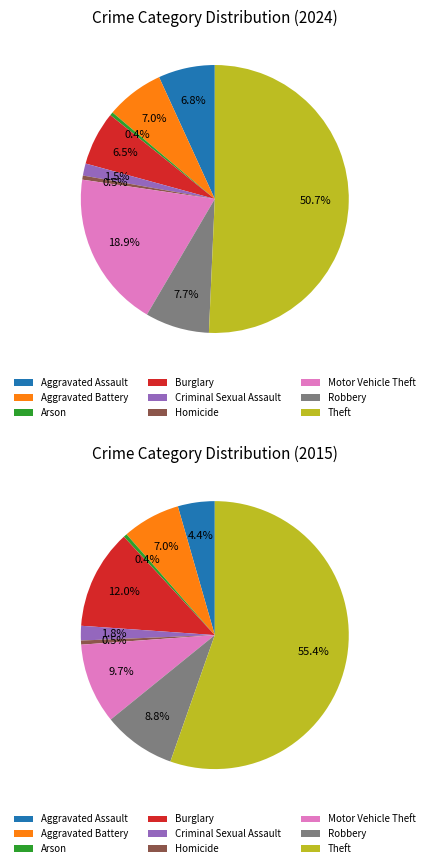

How many slices are in this pie chart?

9